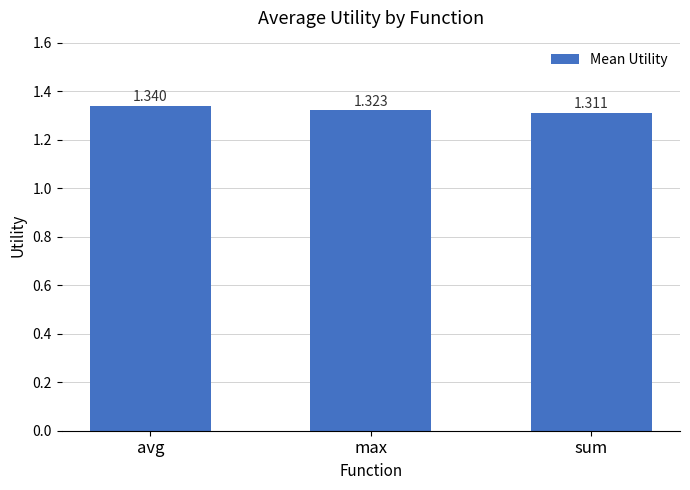

List the labels in order of value, smallest first.

sum, max, avg